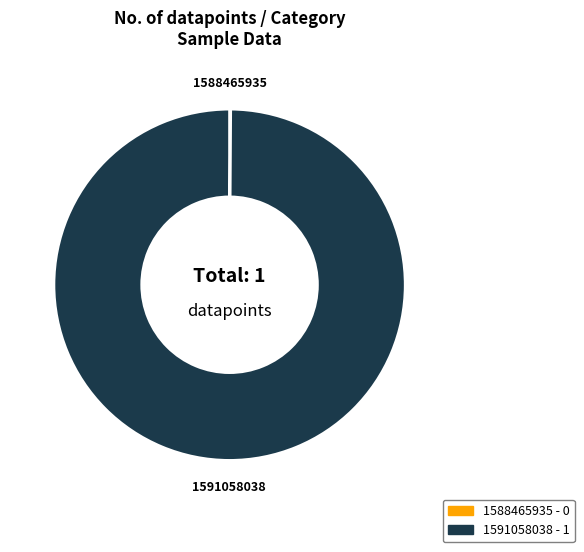

True or false: 1591058038 accounts for 94% of the total.

False